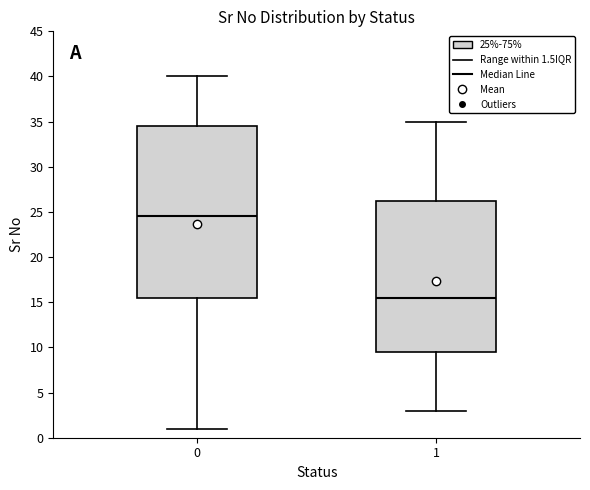

Which box has the highest median line?

0